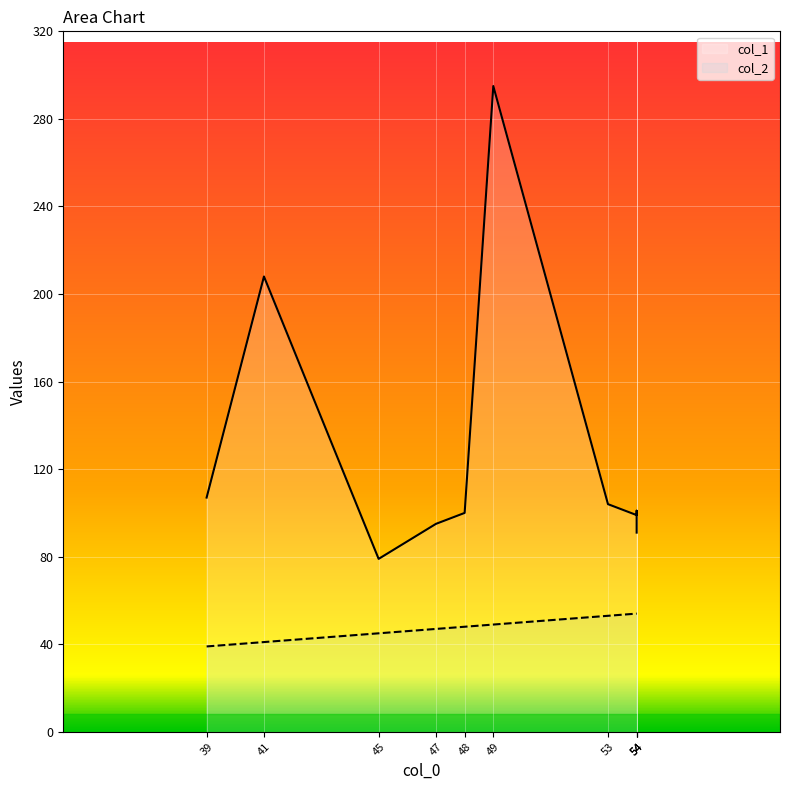

At which label is col_1 closest to 187?

41